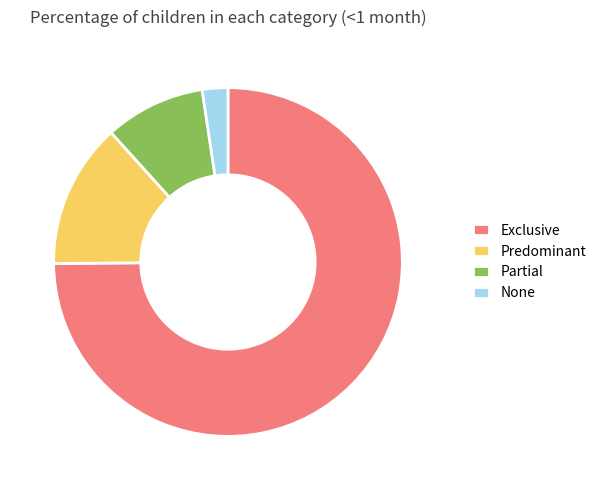

Is it true that None is 16% of the pie?

False